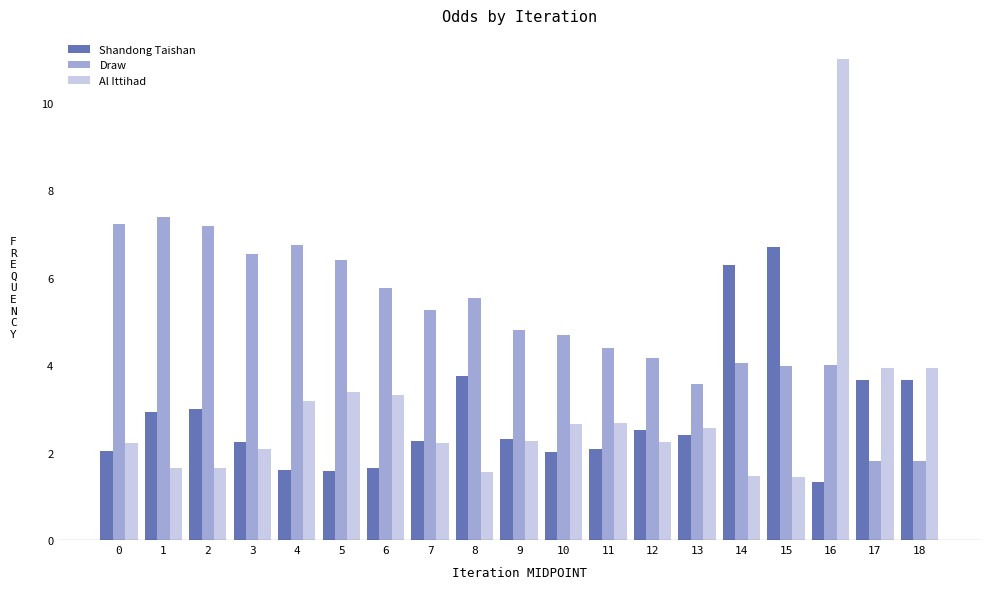

What is the difference between the highest and lowest values at 12?

1.9